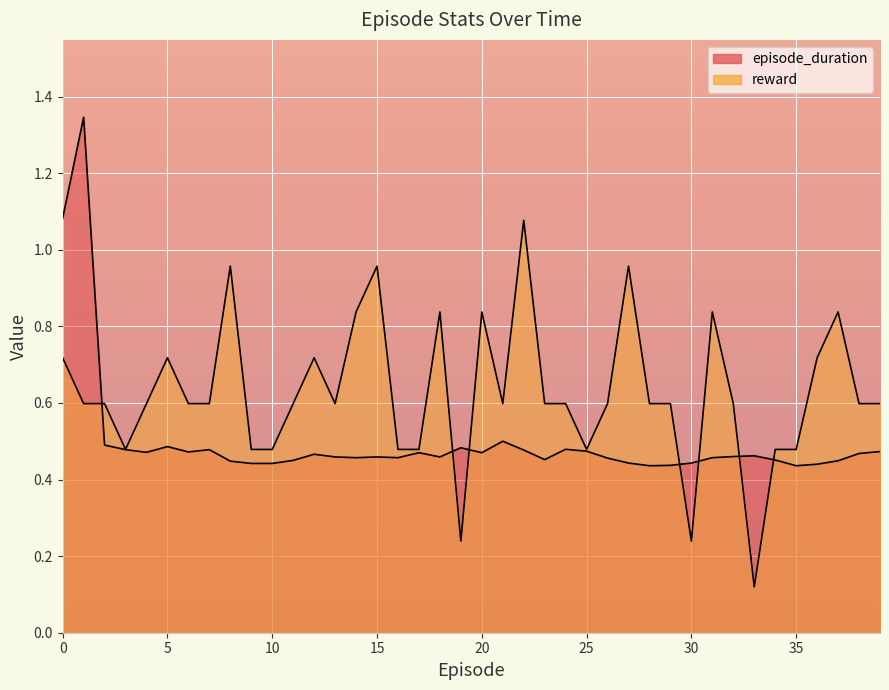

After their last crossing, which series has the higher values: episode_duration or reward?

reward